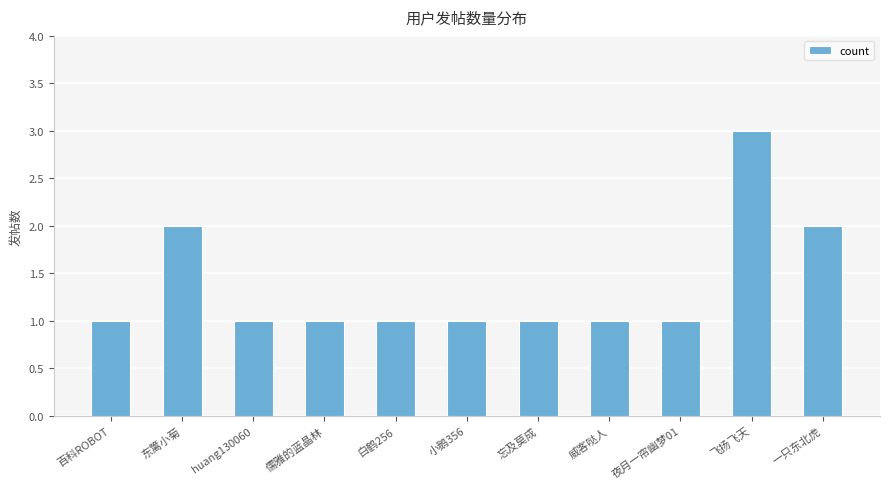

At which category does the chart reach its peak across all series?

飞扬飞天